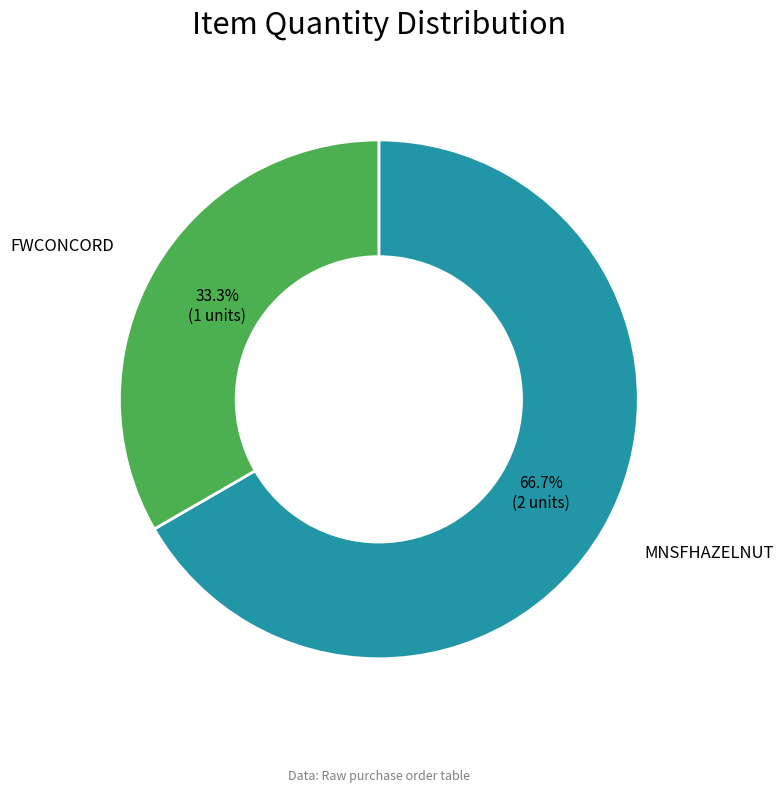

Count the number of slices in the pie.

2